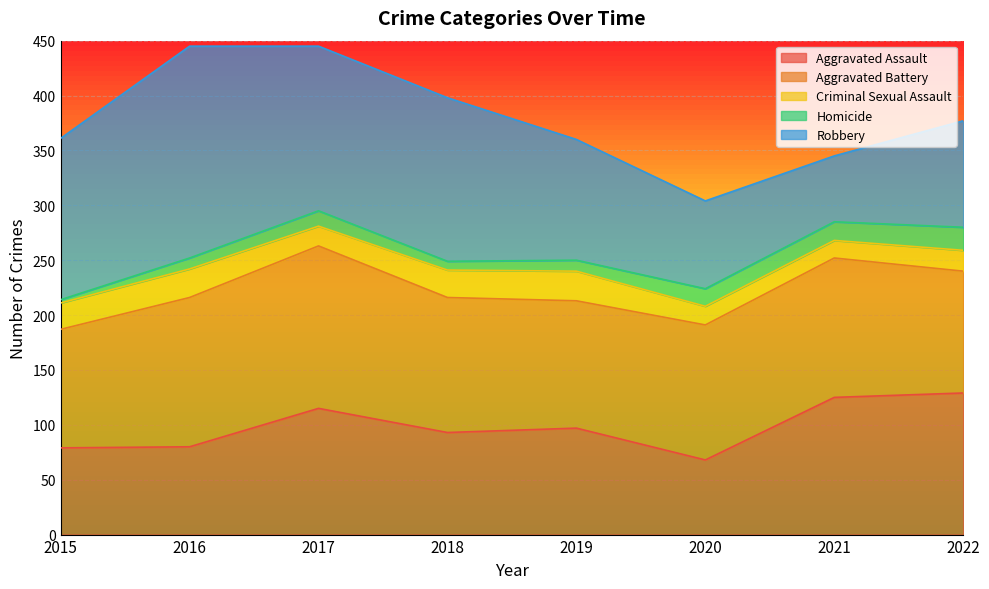

At which category does the chart reach its peak across all series?

2016